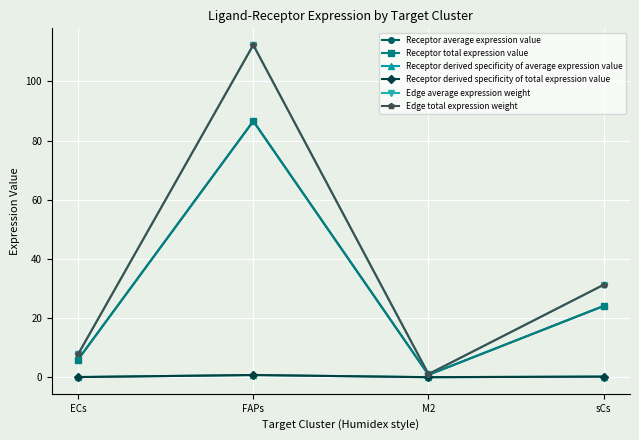

What is the value of the Receptor average expression value point at the 3rd from the left?

0.8